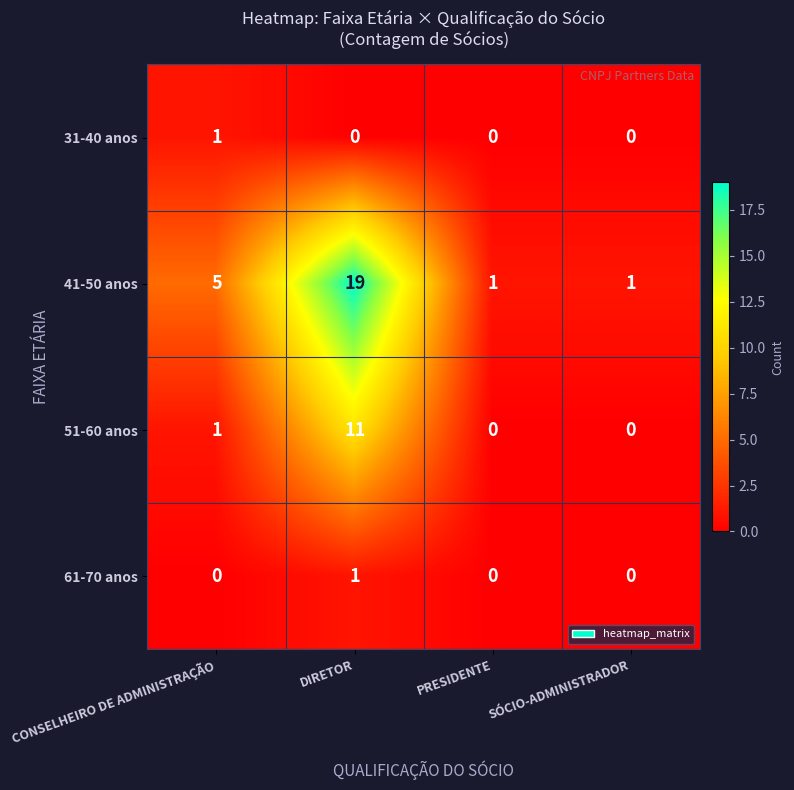

What is the difference between the maximum and minimum values in the 51-60 anos series?

11